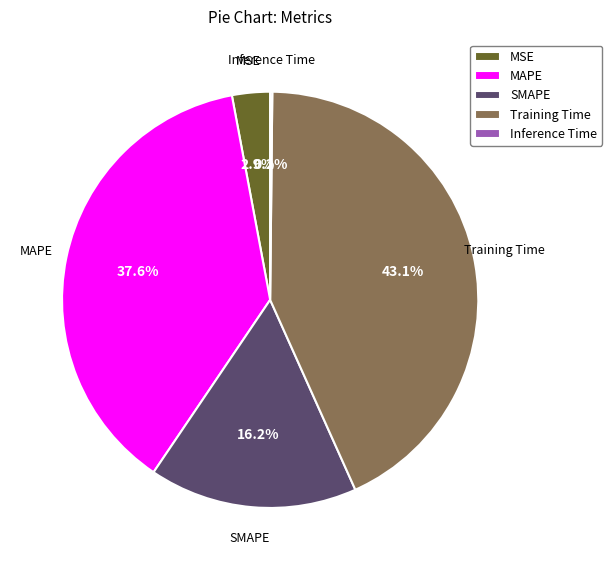

What percentage is NOT represented by MSE?

97.1%